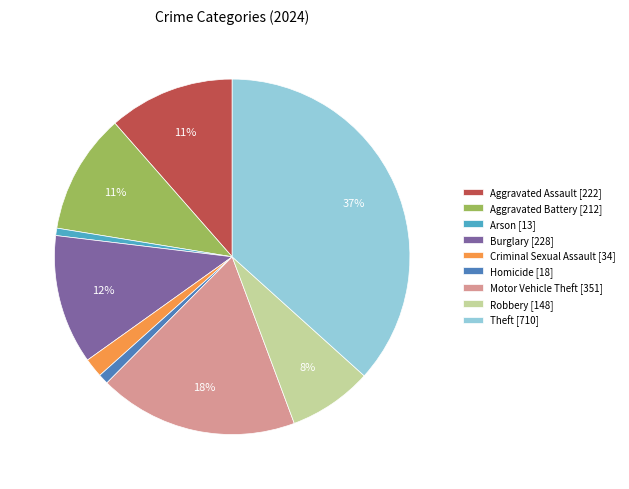

The Burglary slice represents 12% of the pie. True or false?

True